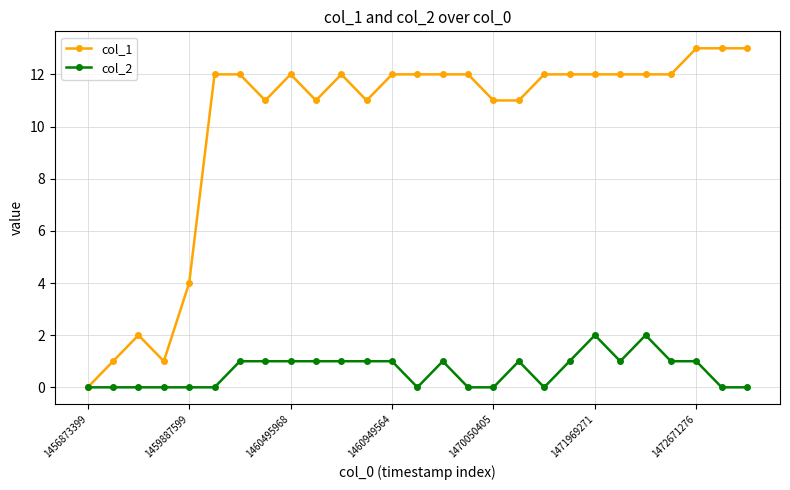

True or false: col_2 has more than 2 interior local peaks.

True